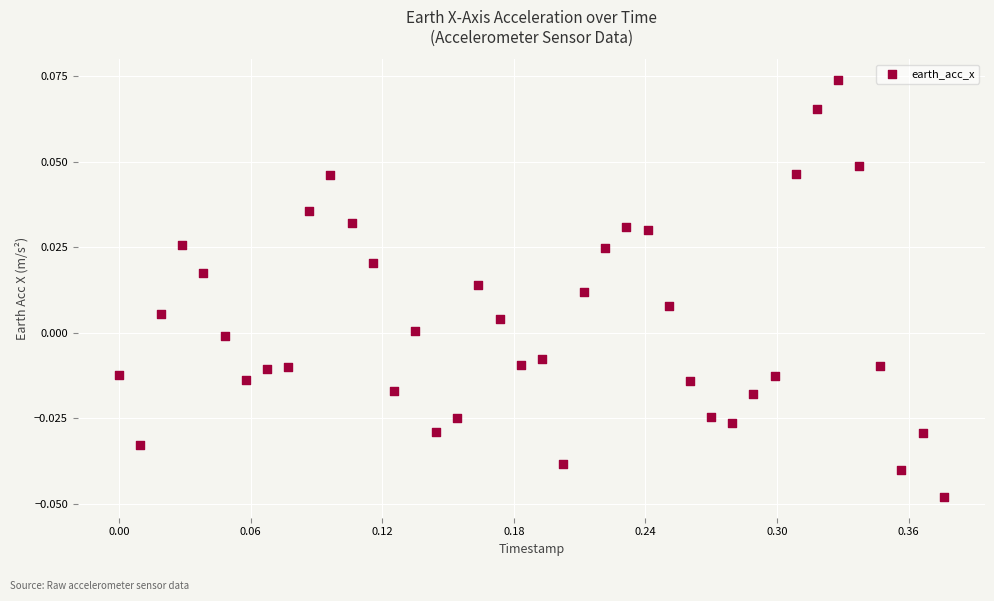

What is the range of X values (max minus min)?

0.4